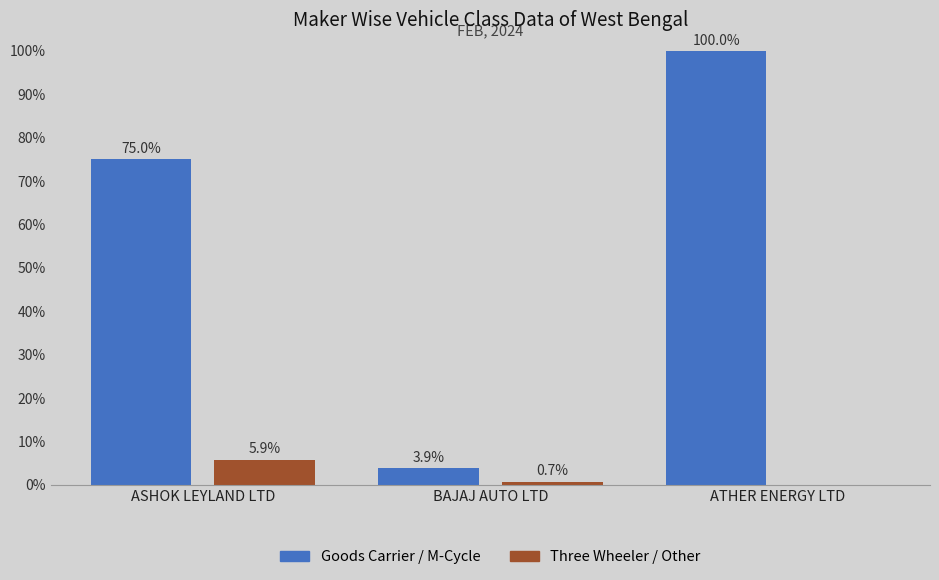

Reading left to right, what are all the values shown in this chart?

Goods Carrier / M-Cycle: ASHOK LEYLAND LTD=75.0	BAJAJ AUTO LTD=3.9	ATHER ENERGY LTD=100.0
Three Wheeler / Other: ASHOK LEYLAND LTD=5.9	BAJAJ AUTO LTD=0.7	ATHER ENERGY LTD=0.0